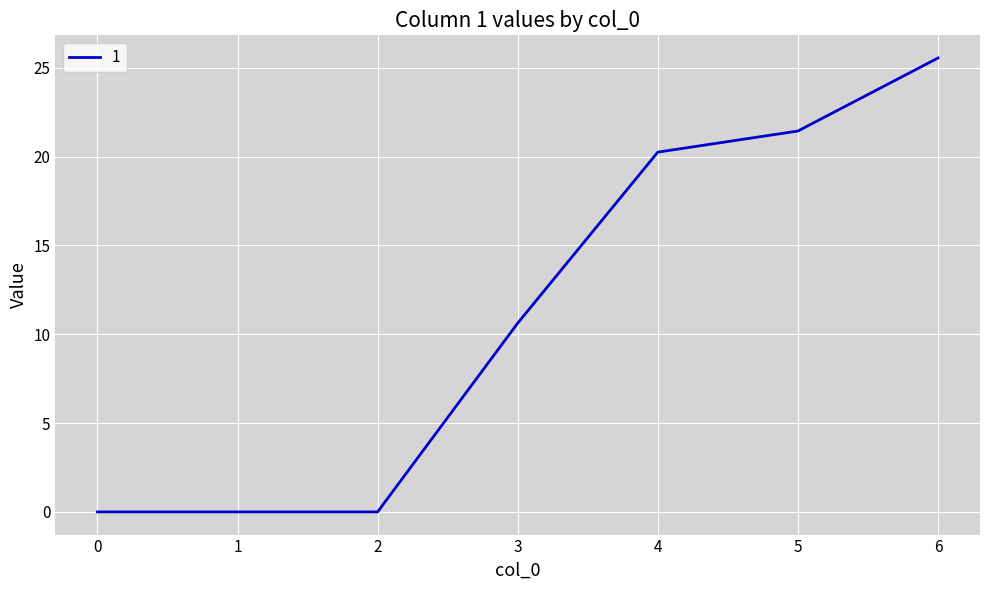

Where is the data nearest to the value 12?

3